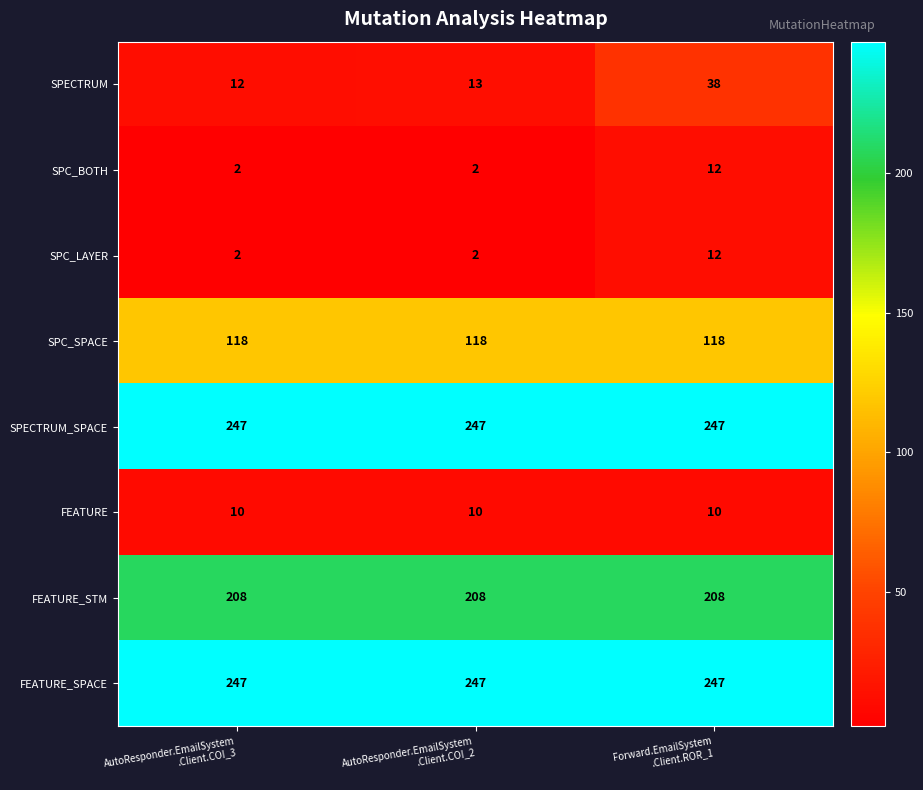

At how many categories does at least one series exceed 172?

3